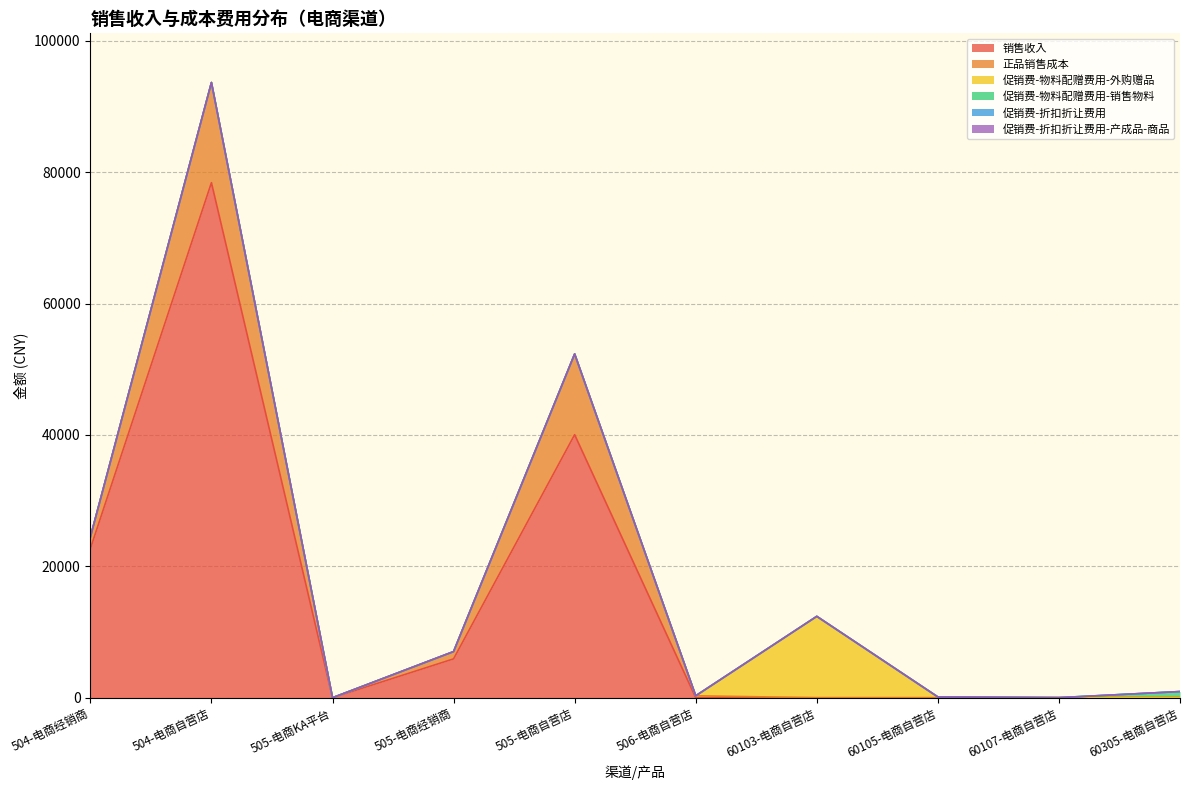

What is the label of the 9th point from the left?

60107-电商自营店